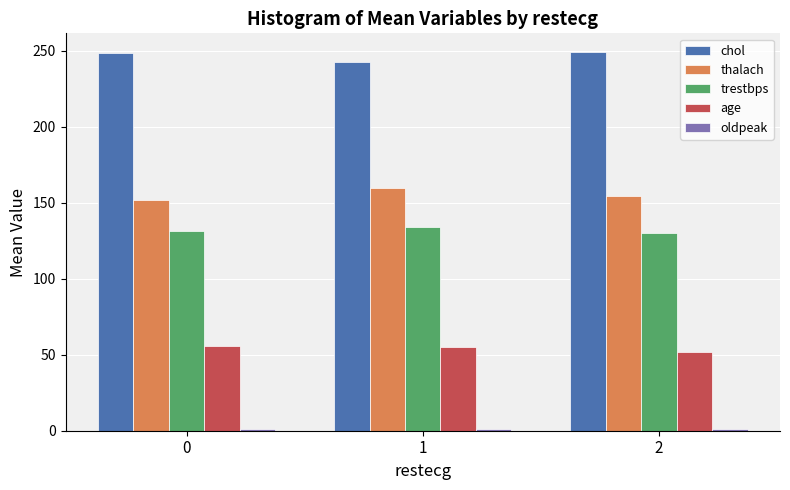

At how many categories does at least one series exceed 228?

3